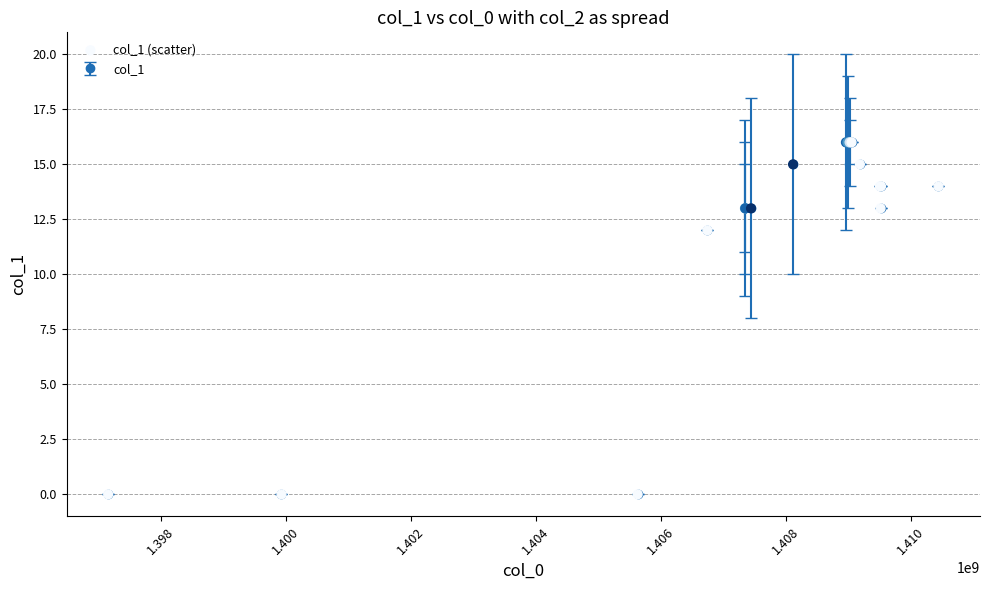

What Y value in the scatter plot is closest to 8?

12